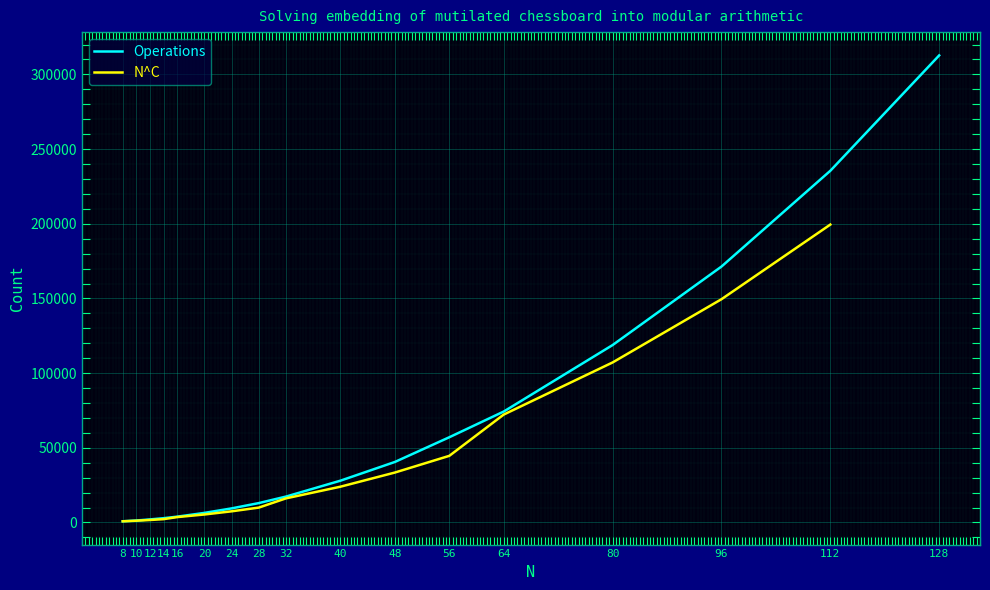

Reading left to right, extract all data points from this chart.

810	1329	2064	2886	3903	6432	9444	12993	17364	28005	40530	57081	74292	118800	171348	235482	312729